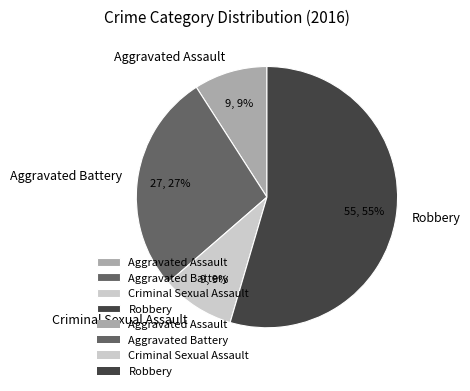

What is the largest slice in the pie chart?

Robbery